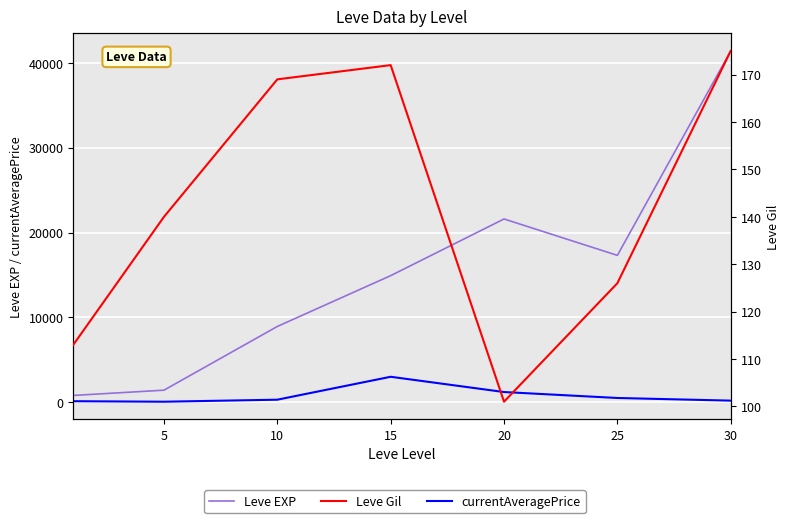

The currentAveragePrice series shows 298.5 at 10. True or false?

True